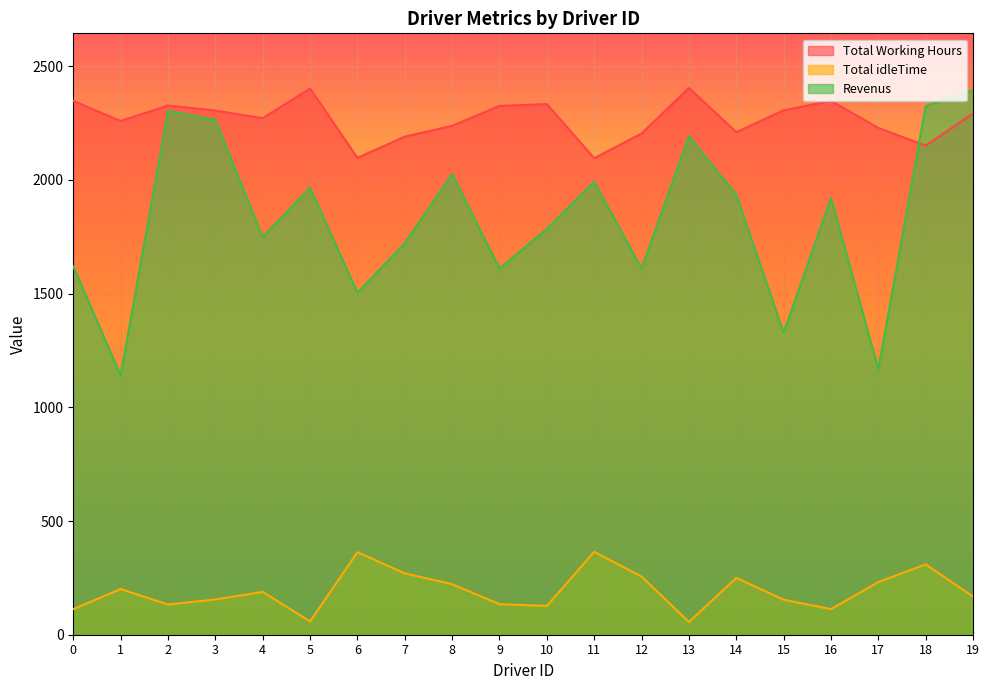

True or false: Total idleTime and Revenus cross at least once.

False